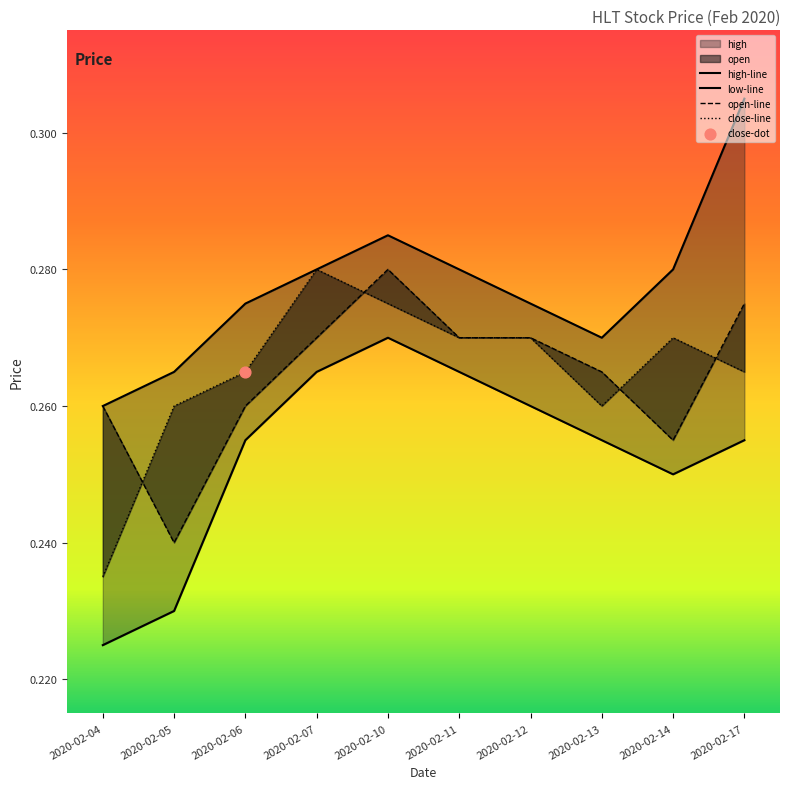

At which category is the sum across all series the highest?

2020-02-10